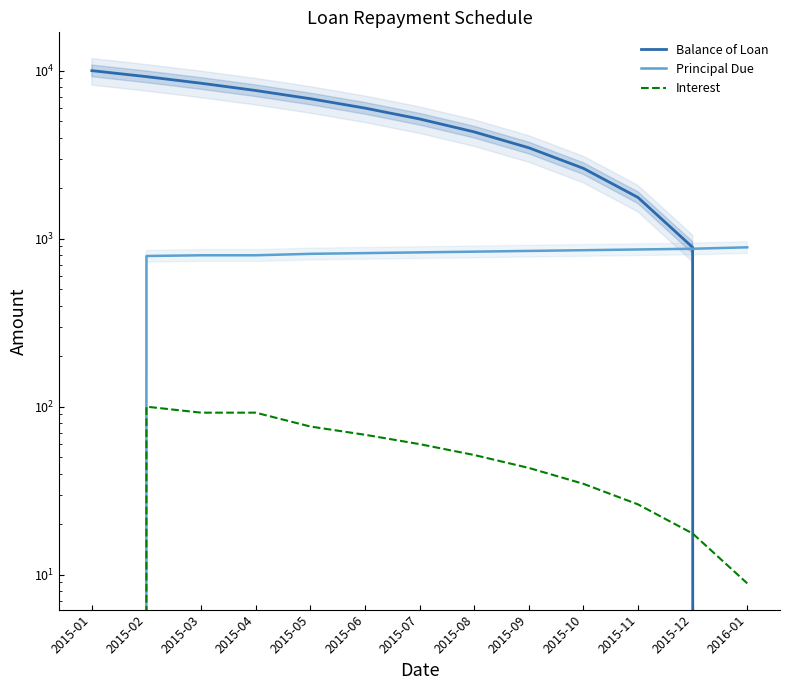

True or false: Principal Due and Interest cross at least once.

False